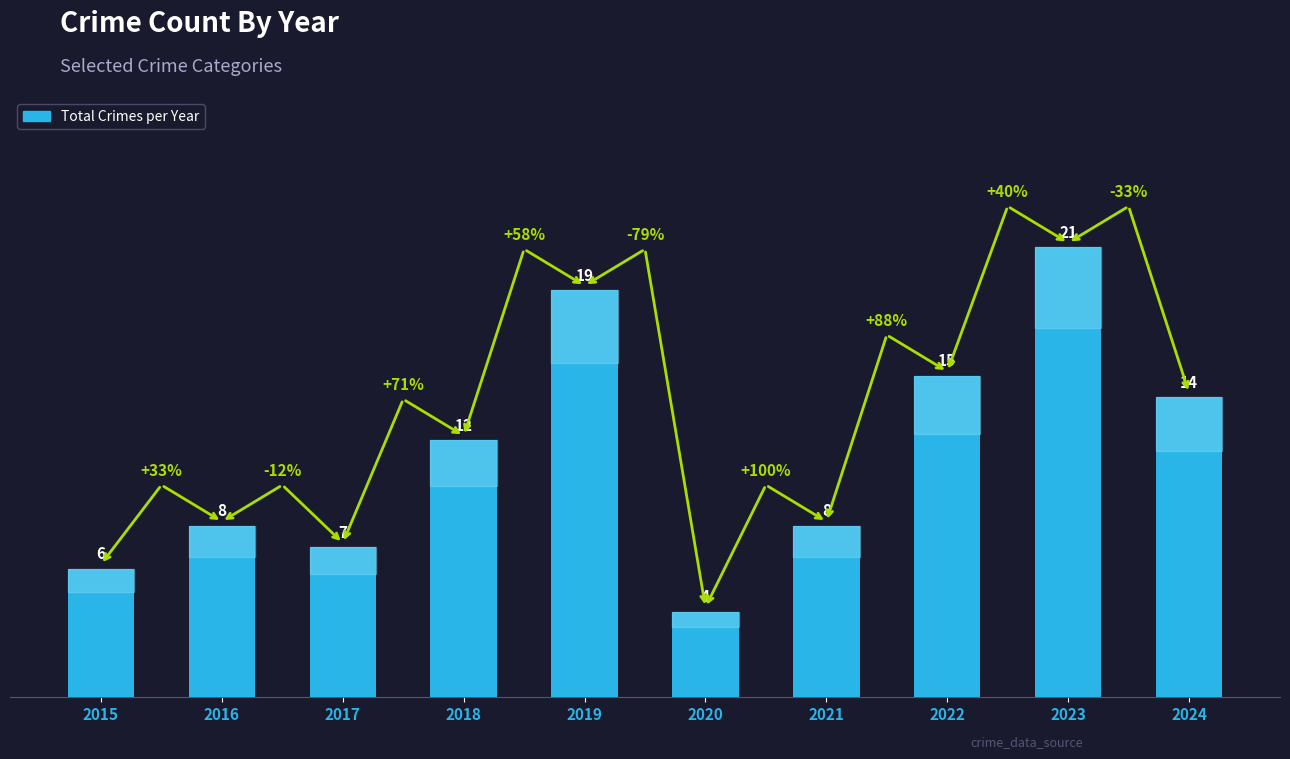

What is the sum of all values?

114